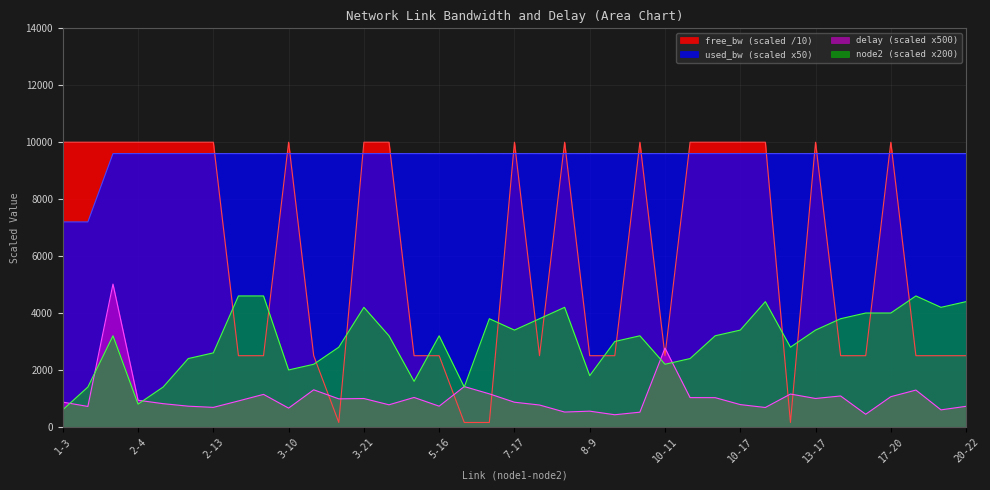

Which series has the largest total across all categories?

used_bw (scaled x50)